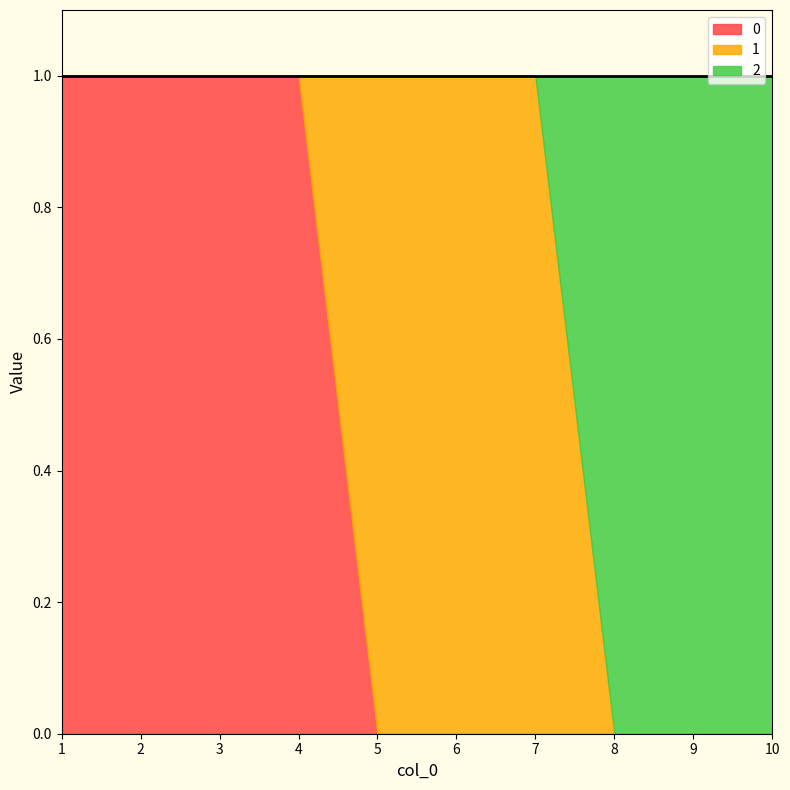

After their last crossing, which series has the higher values: 1 or 2?

2